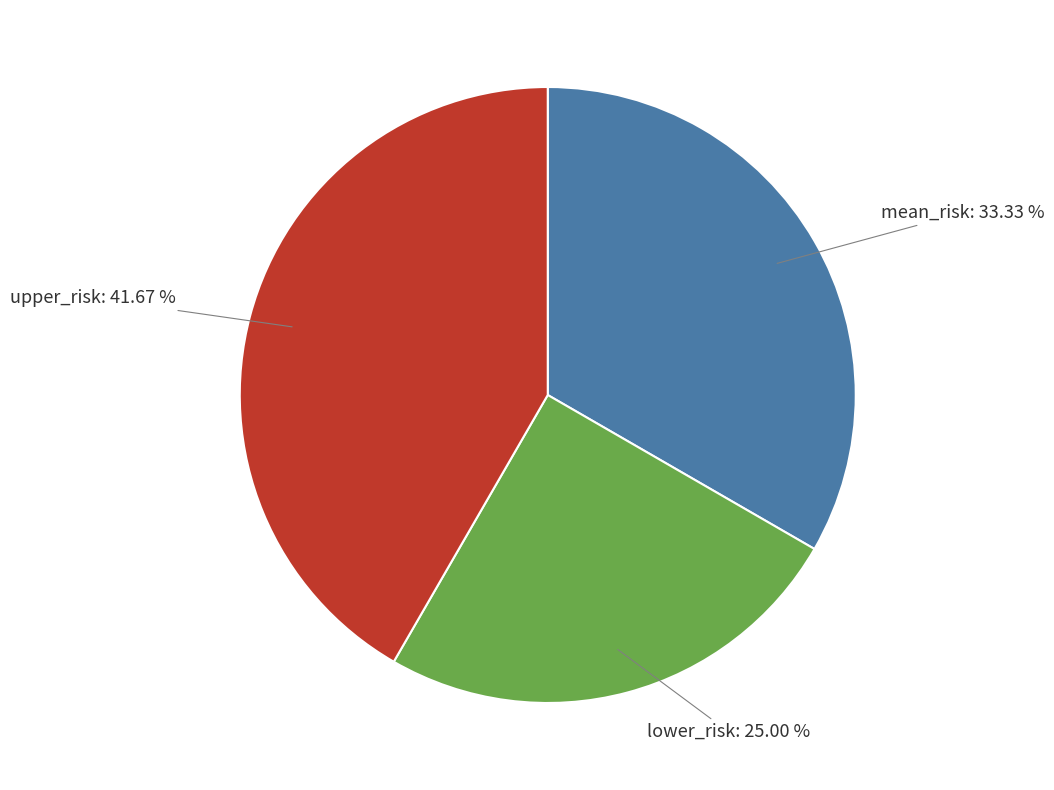

To the nearest percent, what is the average slice percentage?

33%